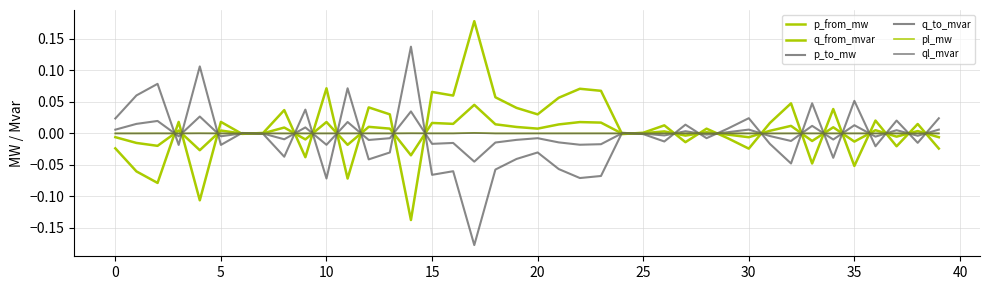

Is this an area chart (filled region under the line)?

No